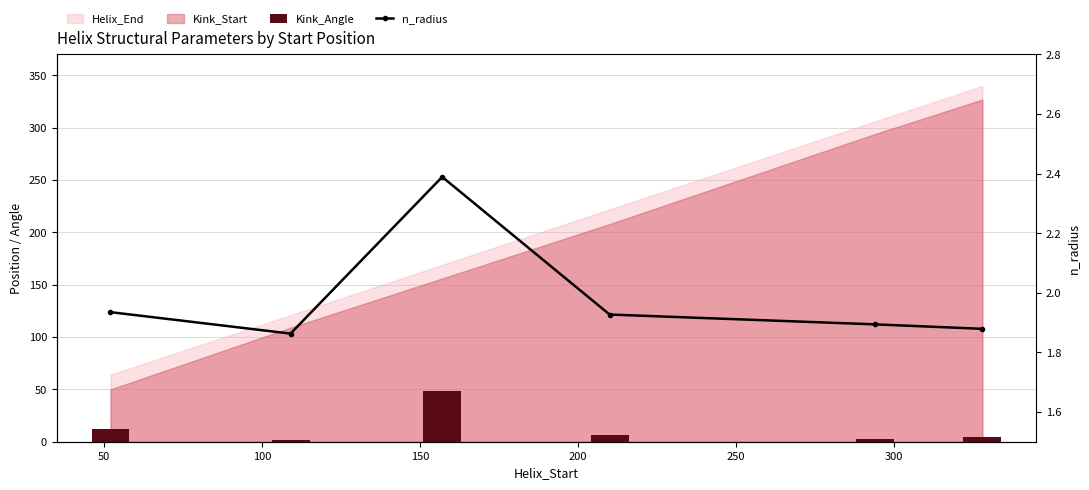

Reading left to right, extract all data points from this chart.

Kink_Angle: 12.1	2.1	48.0	6.6	2.8	4.4
n_radius: 1.9	1.9	2.4	1.9	1.9	1.9